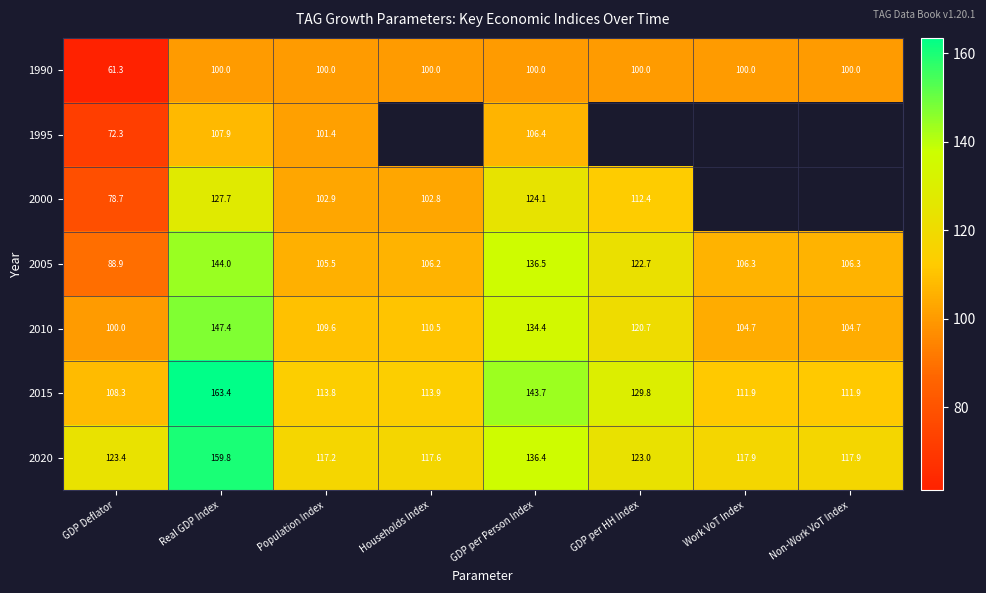

At which label does 2005 first exceed 106?

Real GDP Index